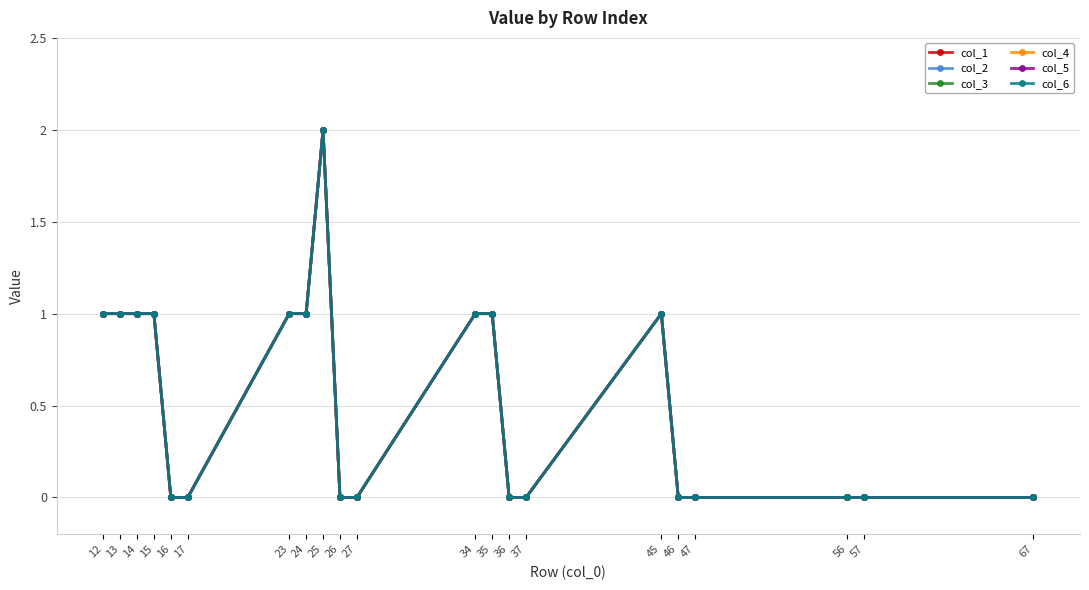

Does the chart display data point markers on the line(s)?

Yes